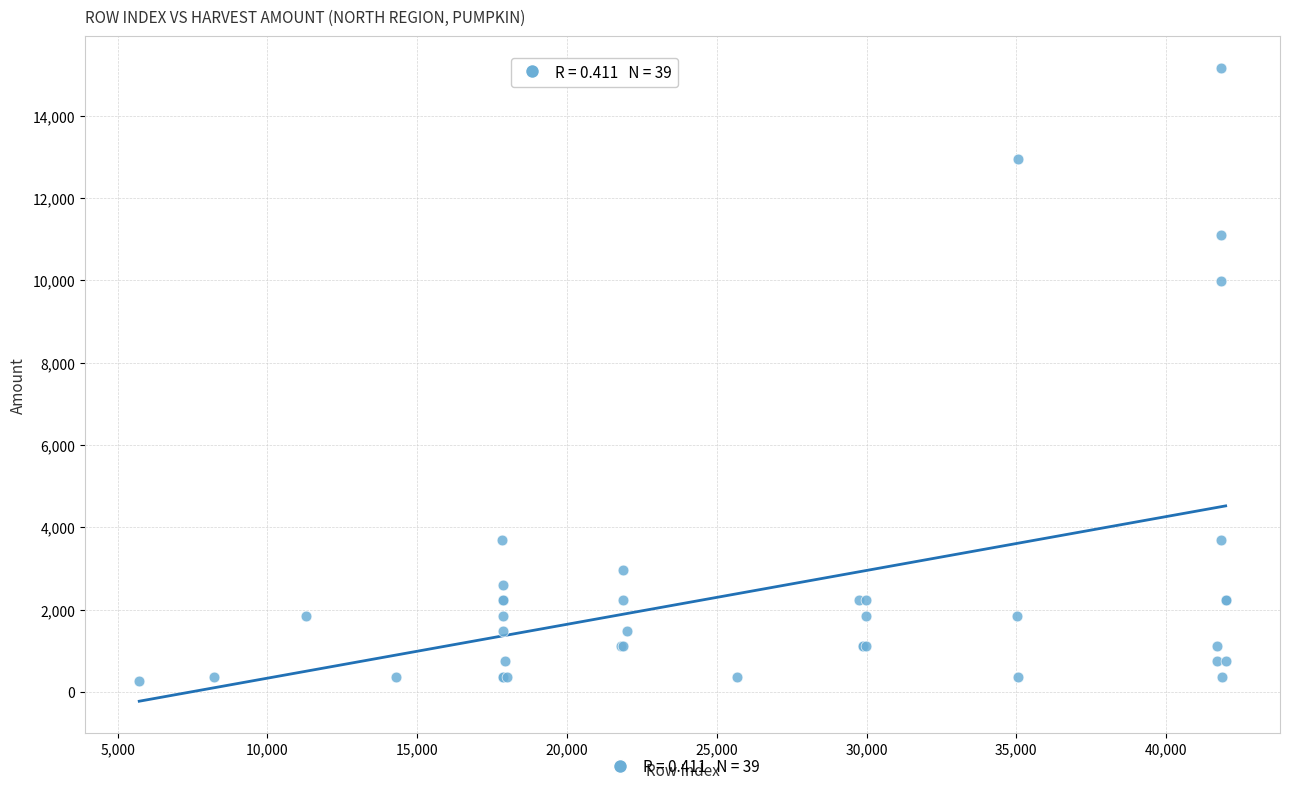

What Y value in the scatter plot is closest to 7716?

9990.0